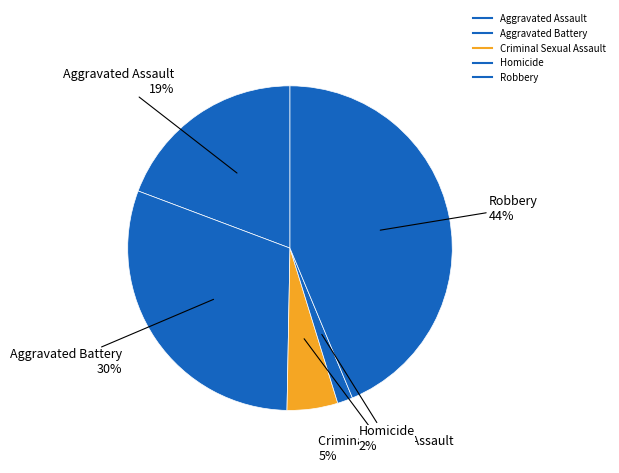

Rank the categories by value from highest to lowest.

Robbery, Aggravated Battery, Aggravated Assault, Criminal Sexual Assault, Homicide